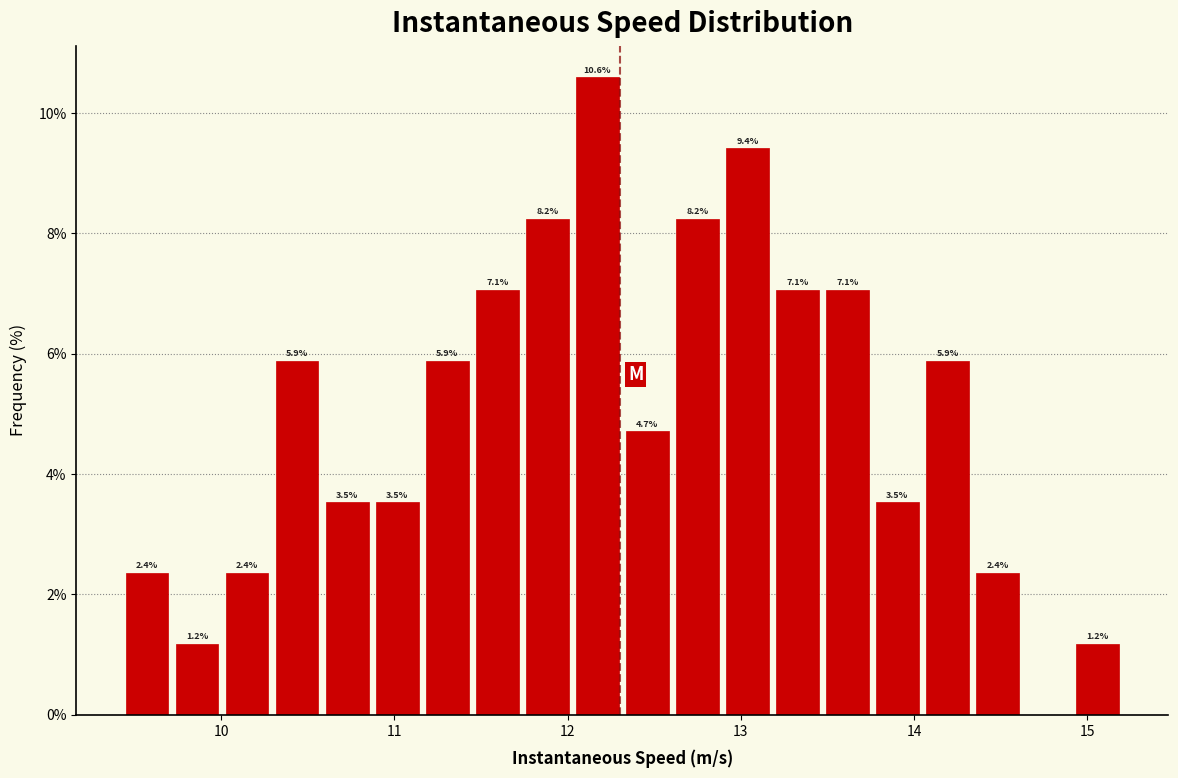

Around what value on the x-axis is the tallest bar? Give the approximate position of its centre, as read against the axis.

12.2